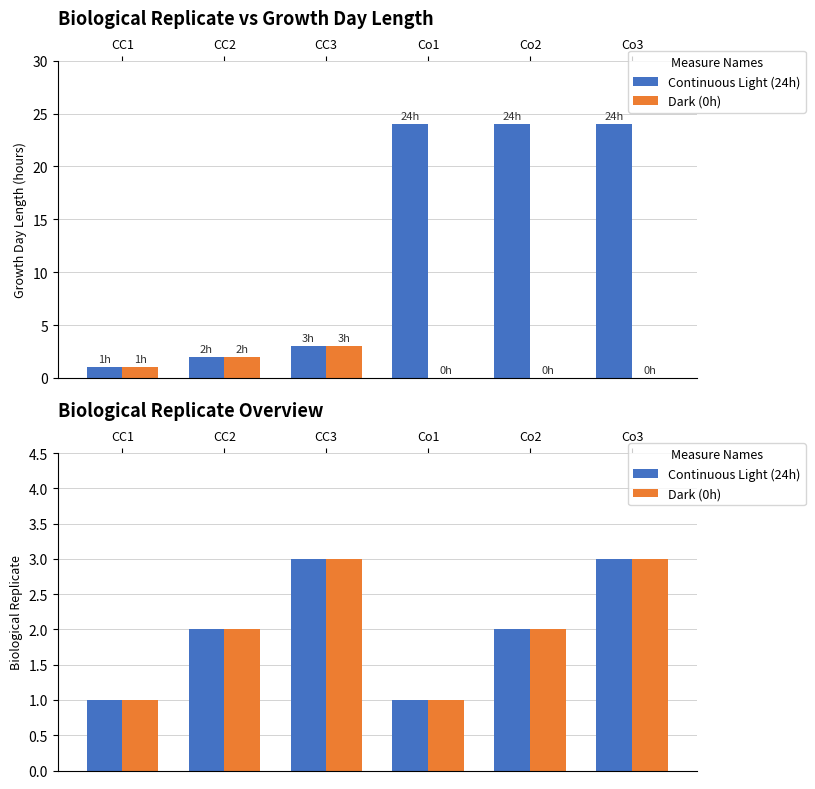

Is it true that Continuous Light (24h) equals 1 at CC1?

True